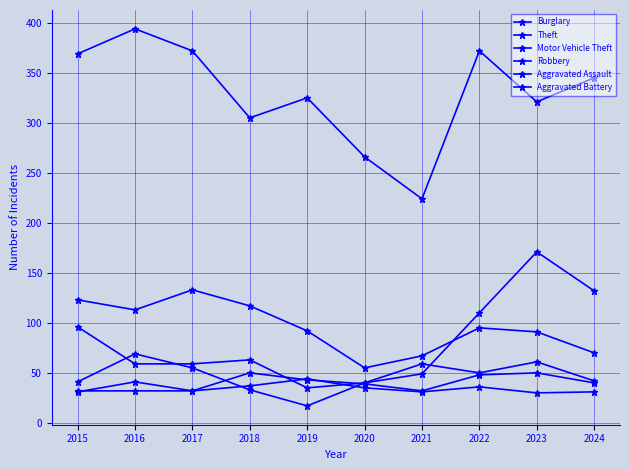

Read the Aggravated Assault value at 2015.

32